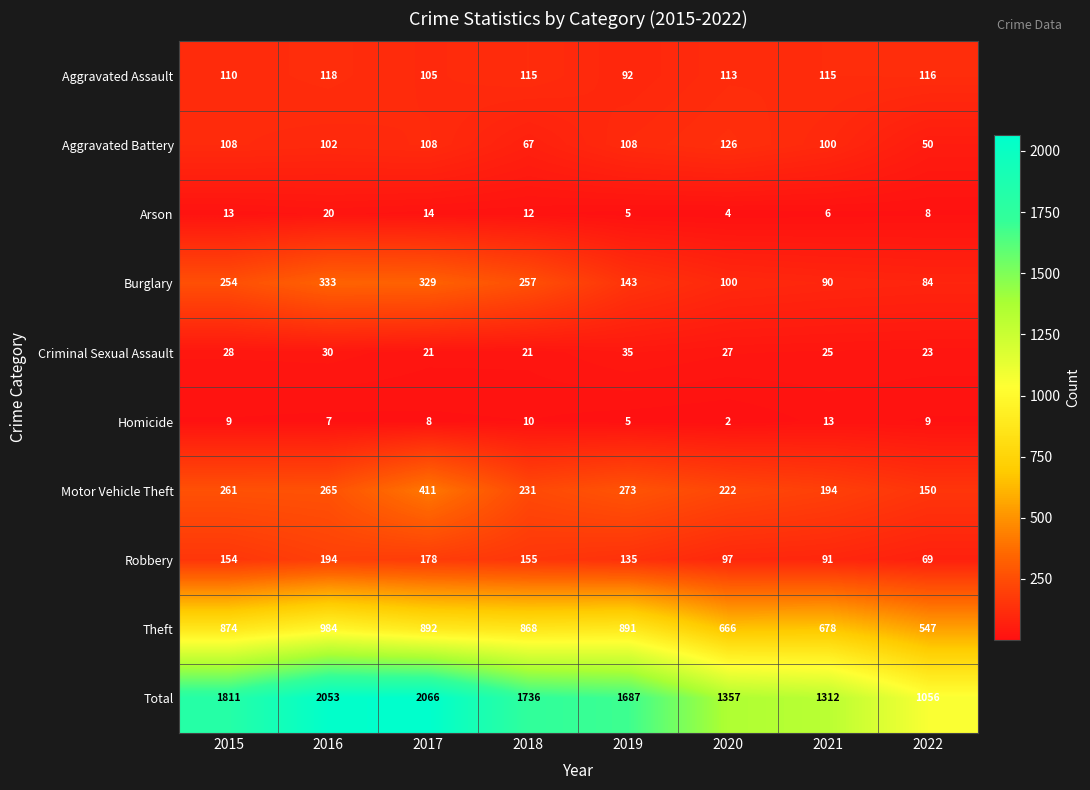

True or false: Motor Vehicle Theft has a value of 242 at 2022.

False